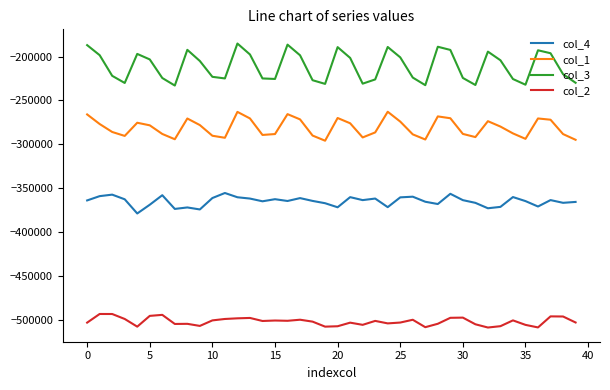

Rank the series by their maximum value, from highest to lowest.

col_3, col_1, col_4, col_2